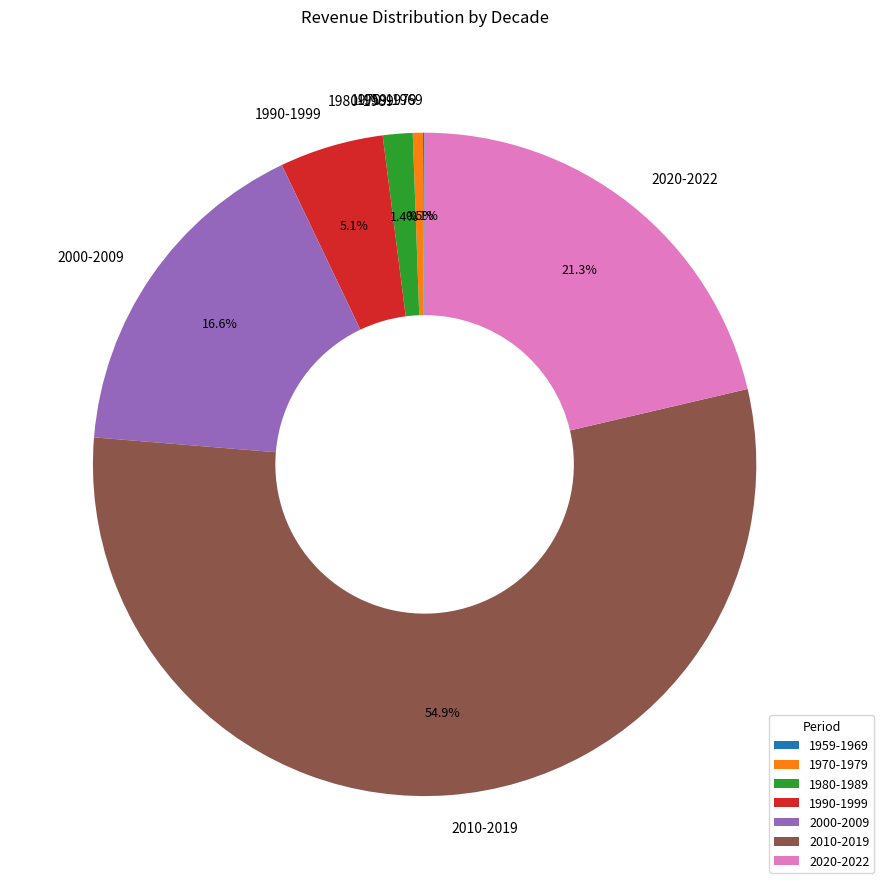

What is the largest slice in the pie chart?

2010-2019